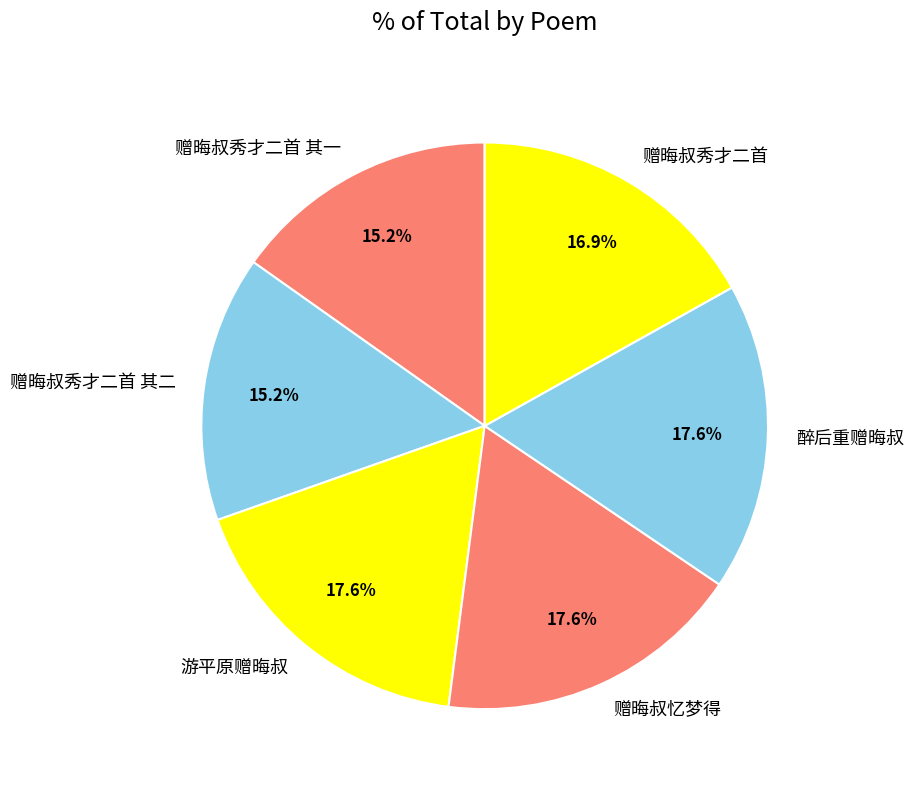

How many slices are in this pie chart?

6